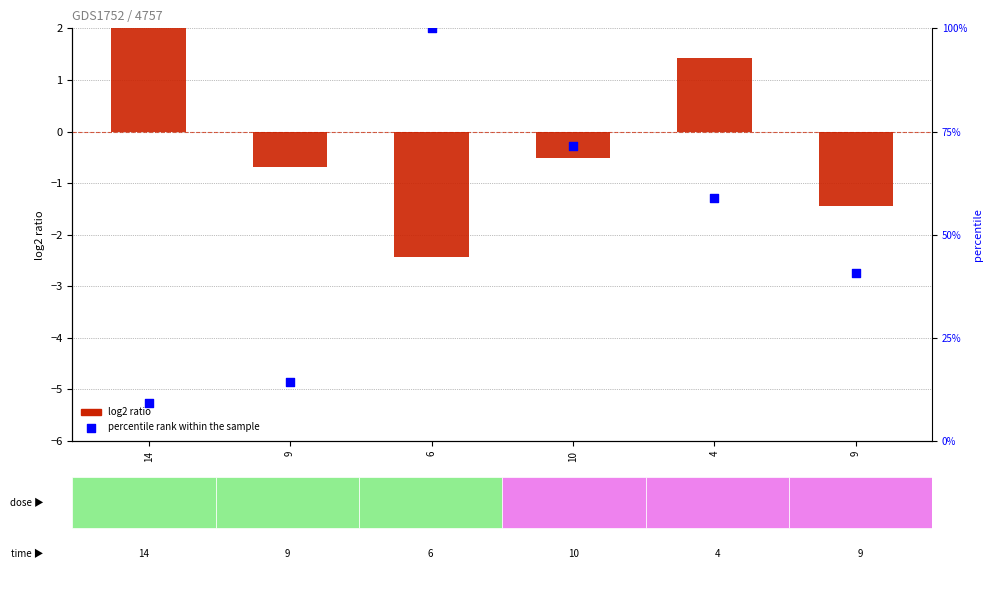

Which series has the largest total across all categories?

percentile rank within the sample